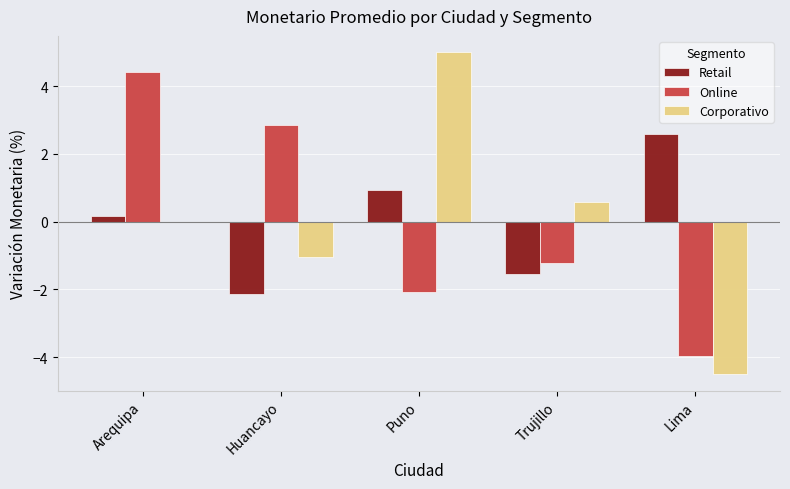

How many groups of bars are there?

5